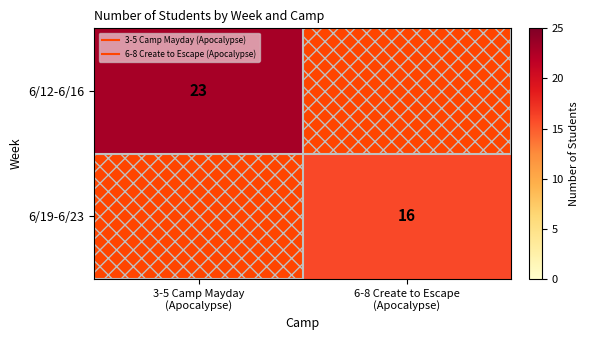

What is the maximum value shown in the chart?

23.0